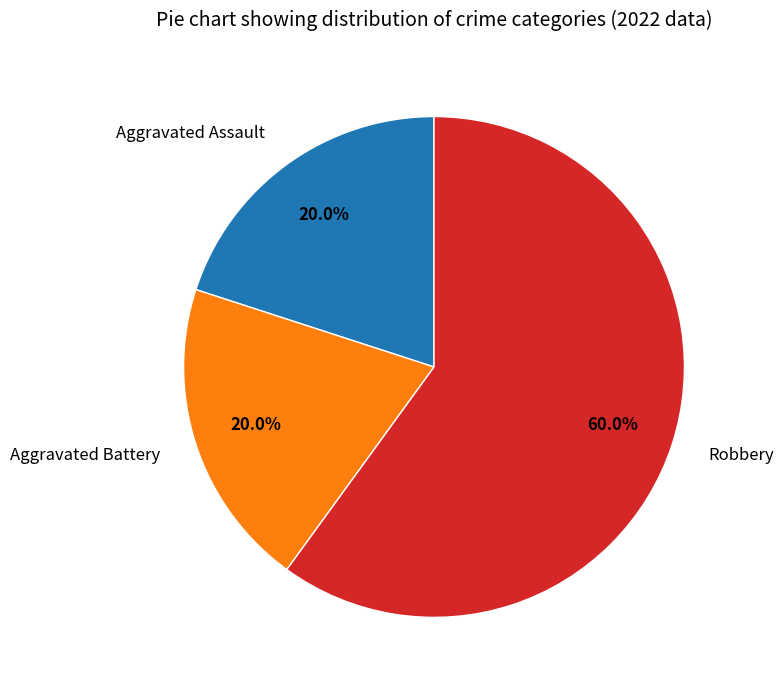

Is Aggravated Battery the majority of the pie?

No